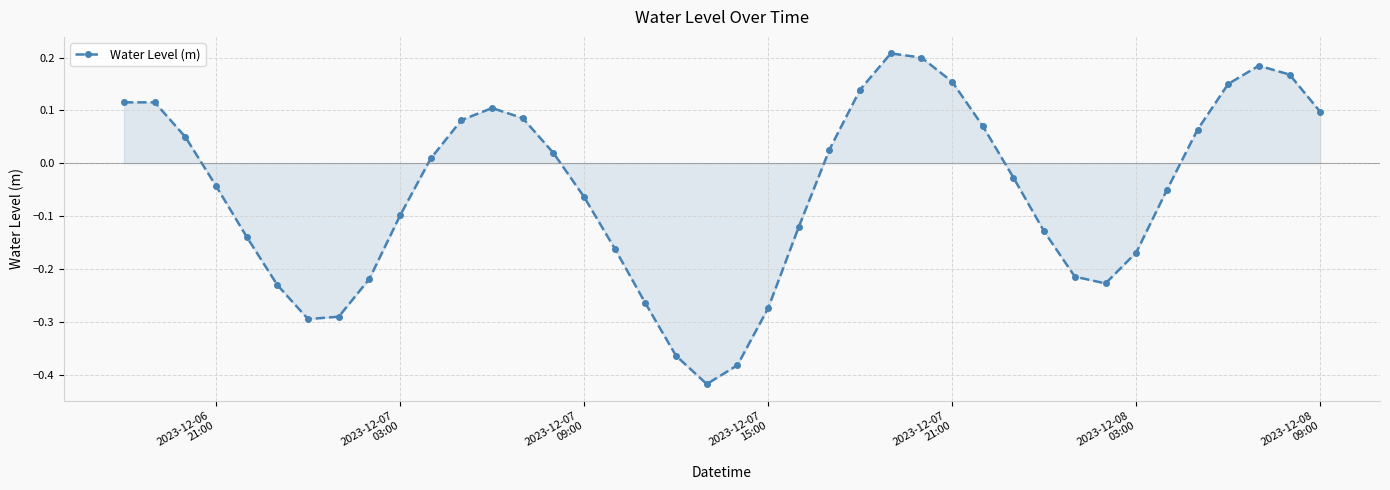

True or false: there are more than 0 points higher than both neighbors.

True